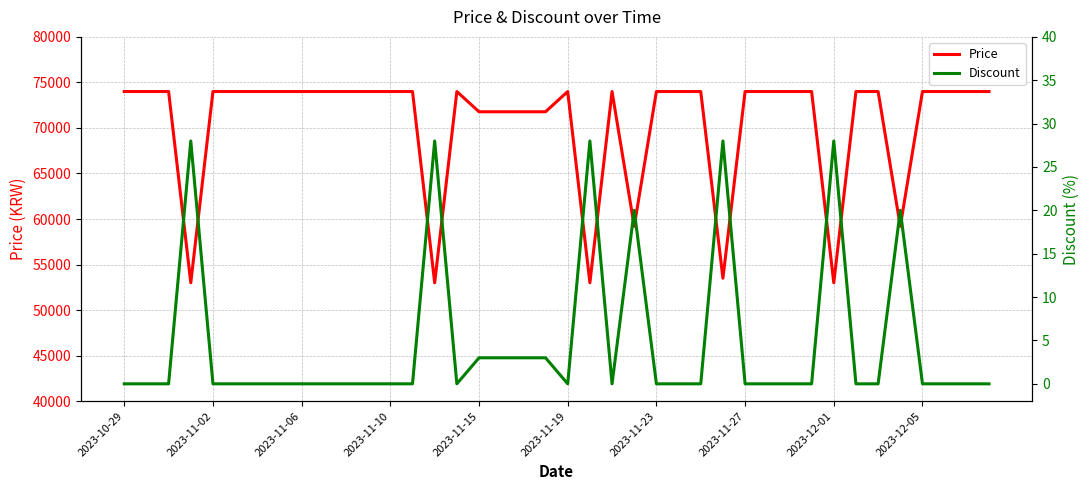

What is the maximum value shown in the chart?

74000